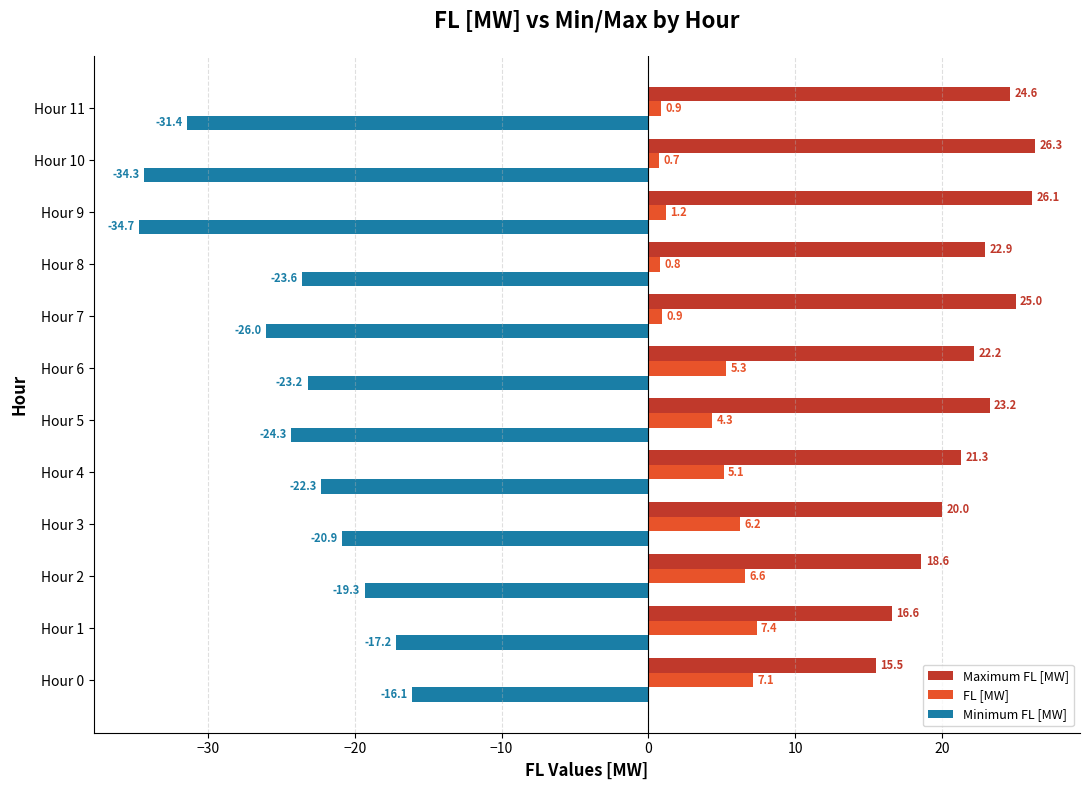

What is the sum of the FL [MW] values at Hour 8 and Hour 6?

6.1